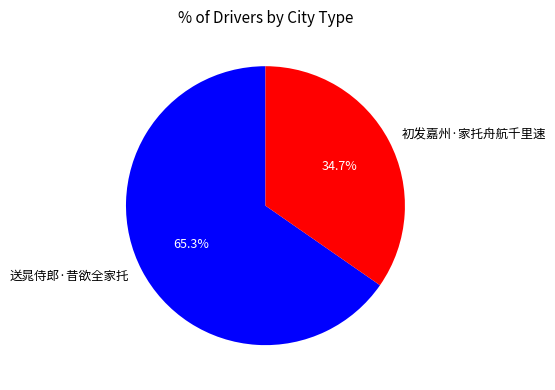

How many slices are in this pie chart?

2